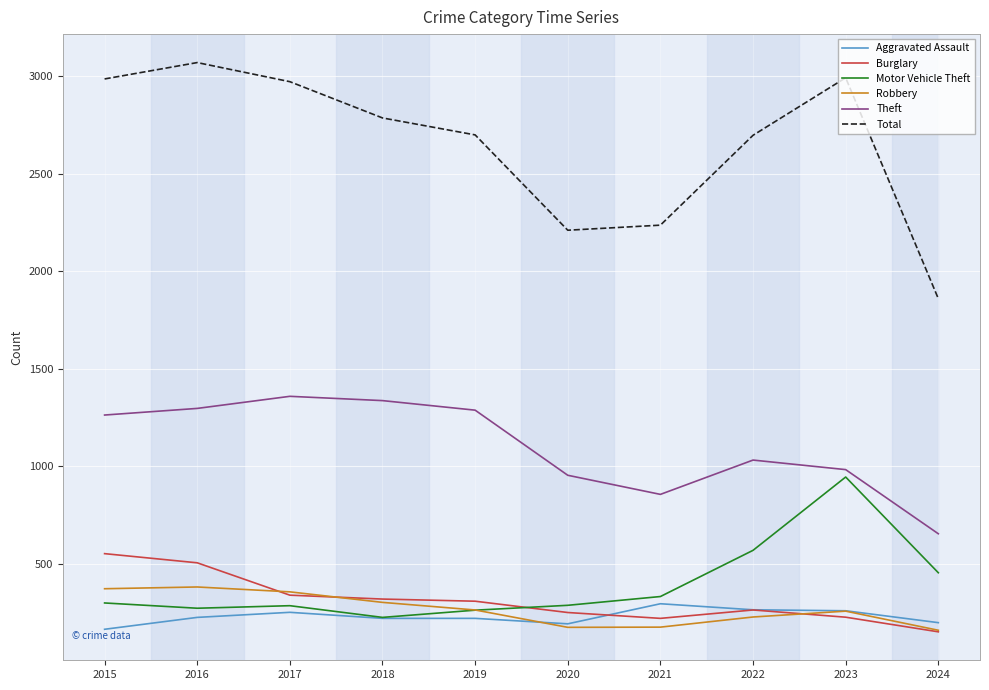

What is the greatest value displayed?

3071